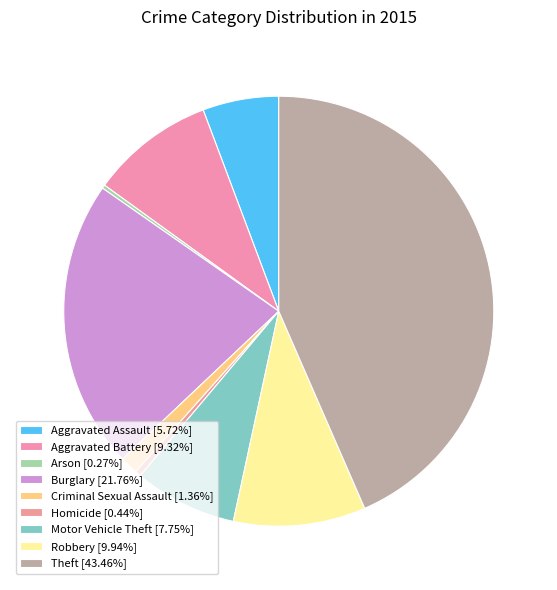

To the nearest percent, what portion does Criminal Sexual Assault represent?

1%